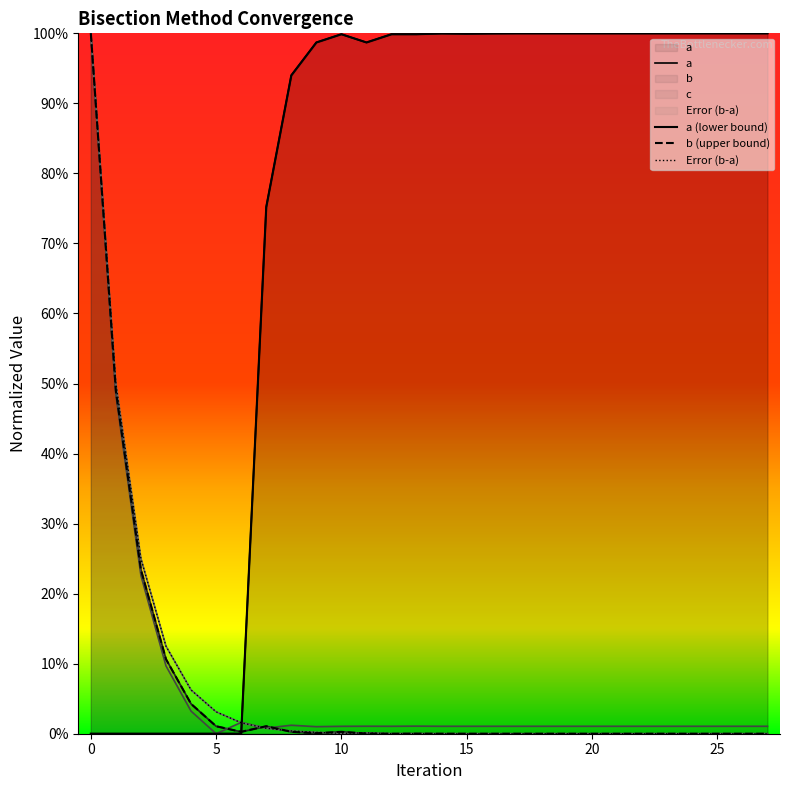

List the series in order of their peak value, lowest first.

a, b, c, Error (b-a)